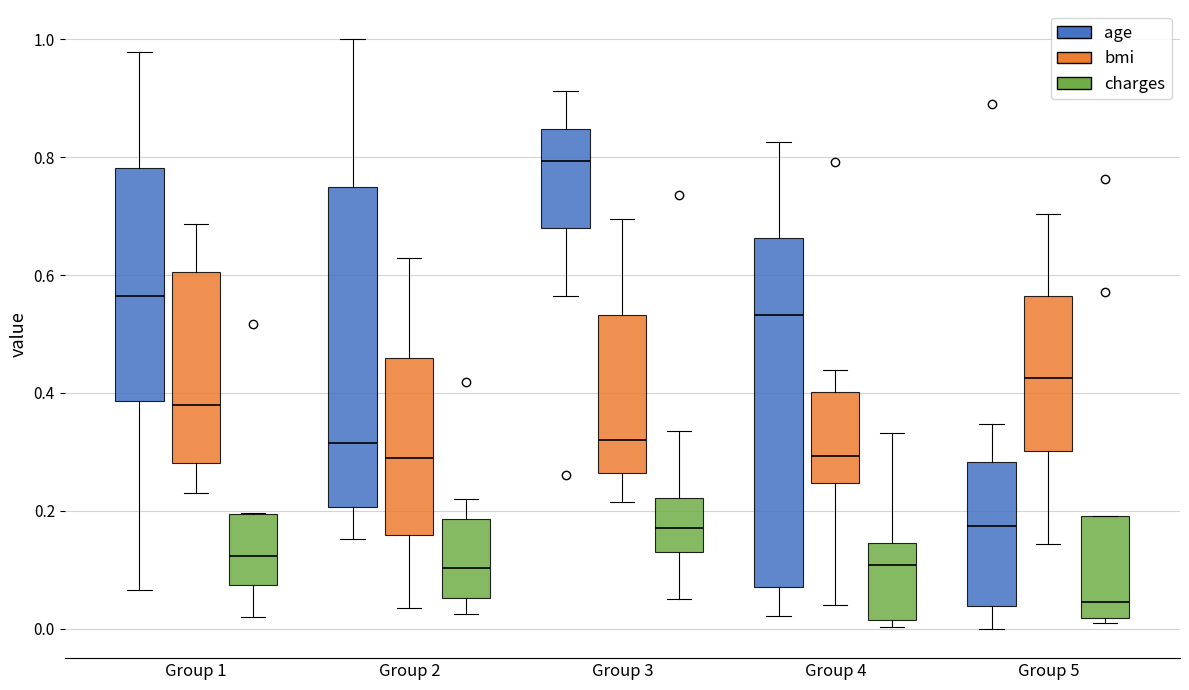

Which box is the tallest, from its lower edge to its upper edge?

Group 4 (age)